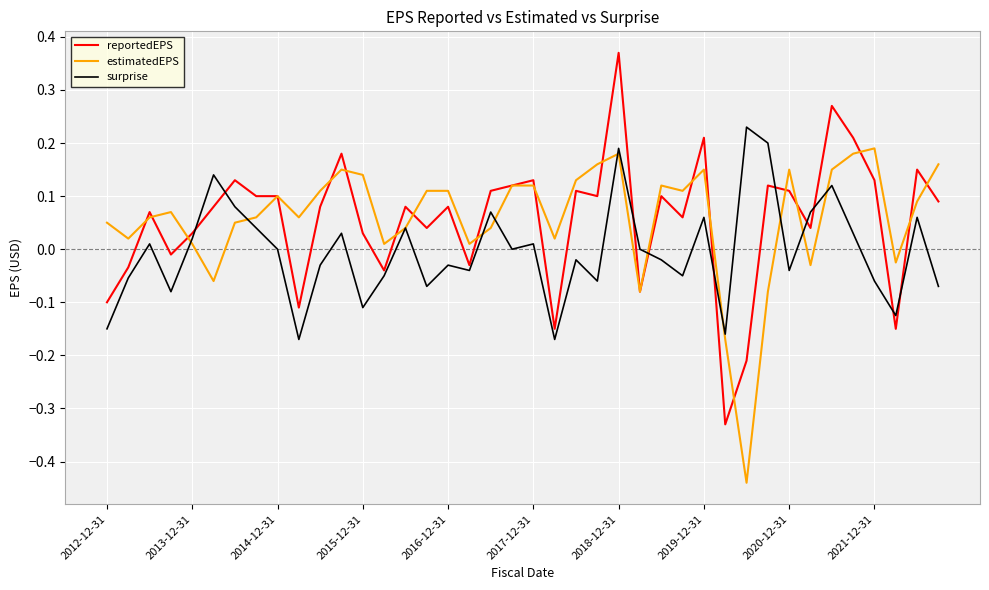

How many intersections are there between reportedEPS and surprise?

10